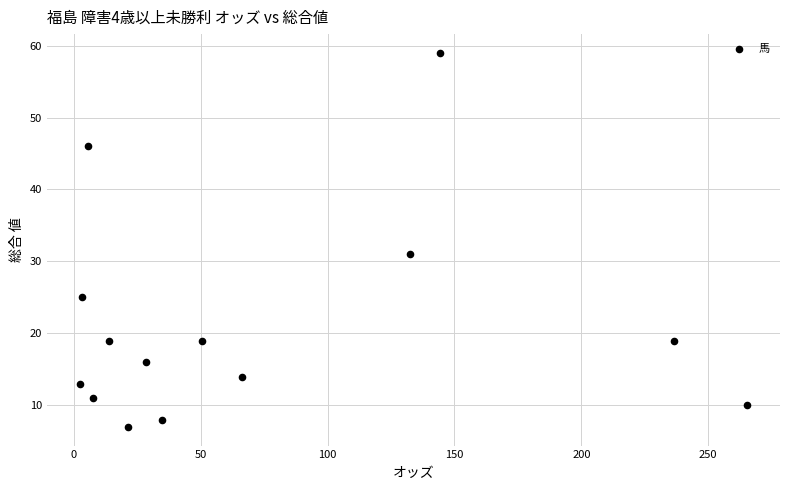

What Y value in the scatter plot is closest to 33?

31